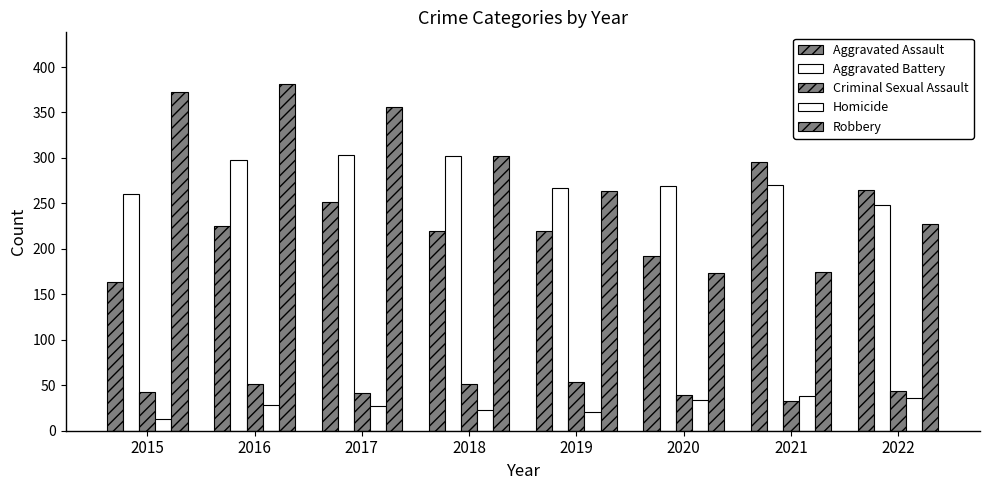

Reading left to right, extract all data points from this chart.

Aggravated Assault: 164	225	251	220	220	192	295	265
Aggravated Battery: 260	298	303	302	267	269	270	248
Criminal Sexual Assault: 43	51	41	51	54	39	33	44
Homicide: 13	28	27	23	21	34	38	36
Robbery: 372	381	356	302	264	174	175	227